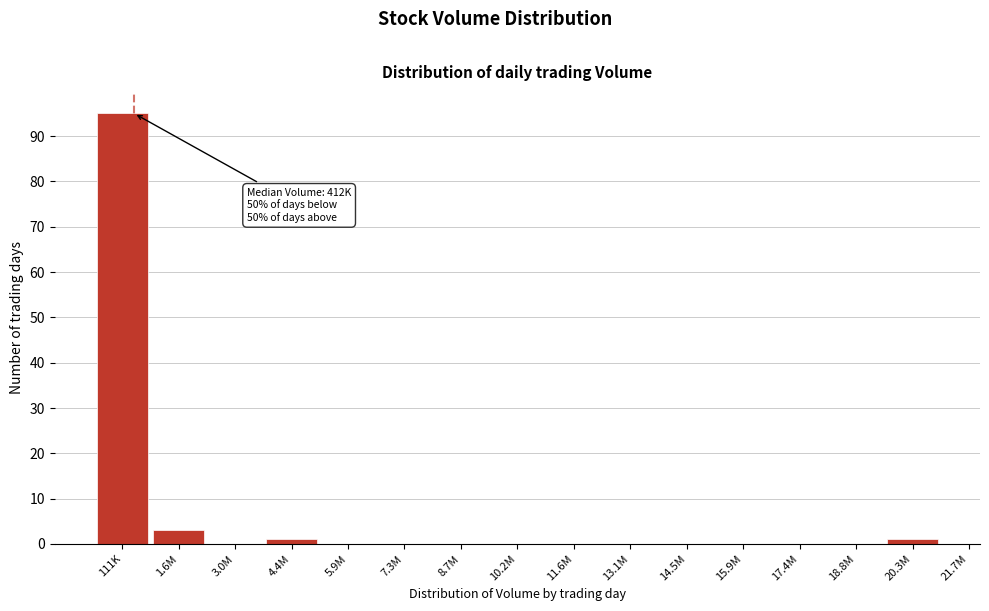

Reading left to right, transcribe all the data shown in this chart.

111K=95	1.6M=3	3.0M=0	4.4M=1	5.9M=0	7.3M=0	8.7M=0	10.2M=0	11.6M=0	13.1M=0	14.5M=0	15.9M=0	17.4M=0	18.8M=0	20.3M=1